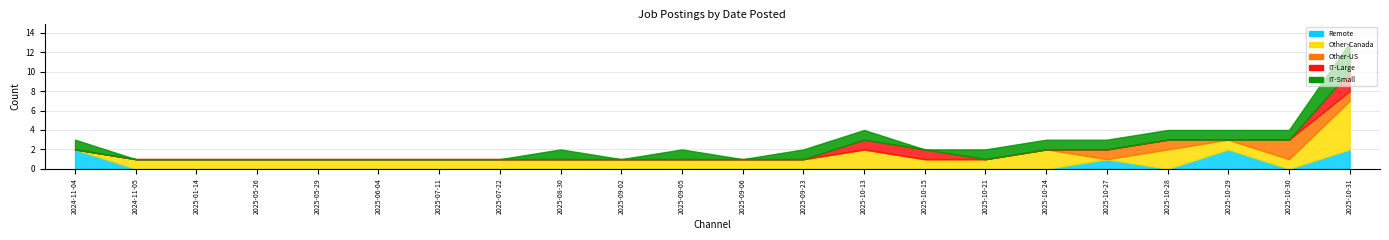

How many interior local valleys does the Other-Canada series have?

1